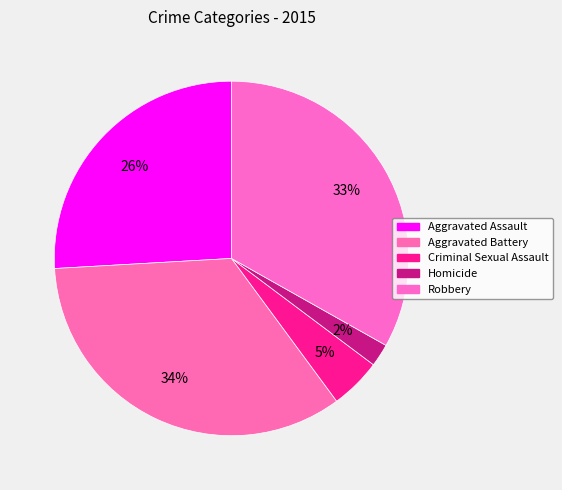

Which slice is the smallest?

Homicide